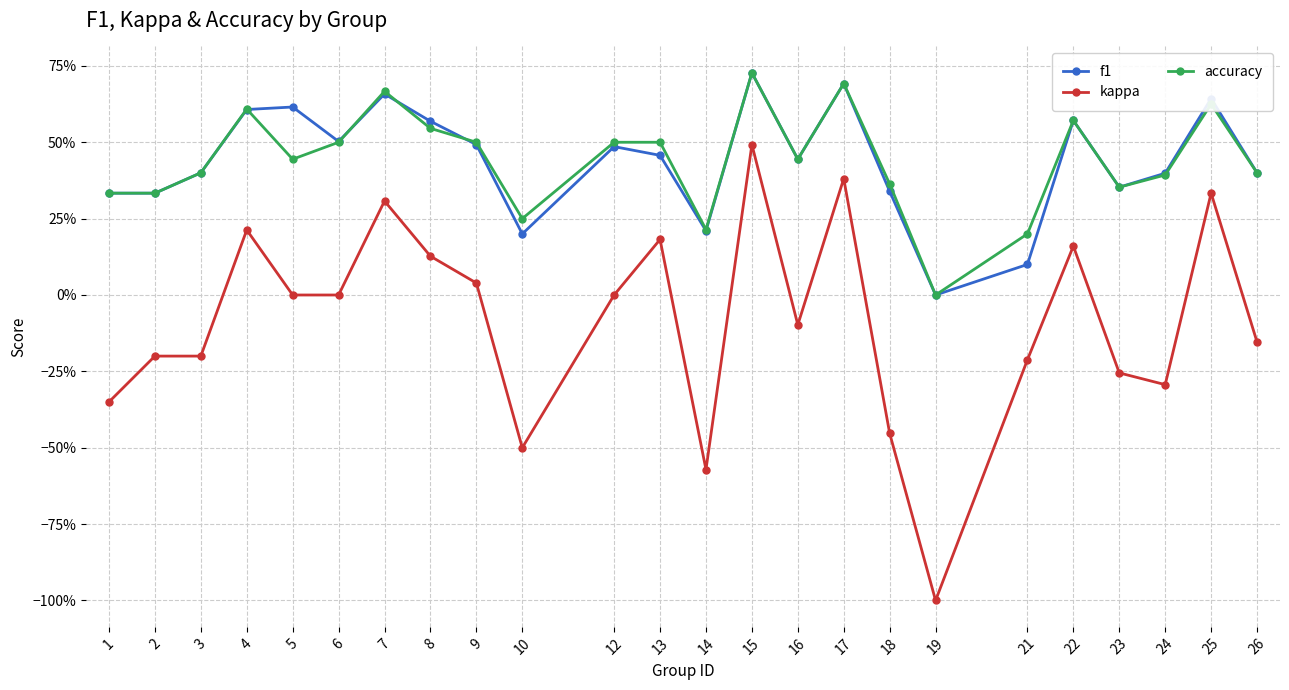

List the labels in order of accuracy value, smallest first.

19, 21, 14, 10, 1, 2, 23, 18, 24, 3, 26, 5, 16, 6, 9, 12, 13, 8, 22, 4, 25, 7, 17, 15